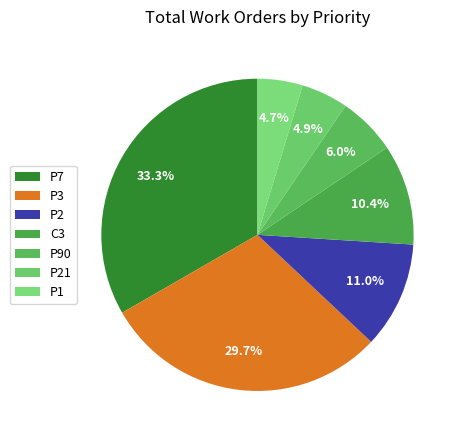

To the nearest percent, what is the combined percentage of P90 and C3?

16%